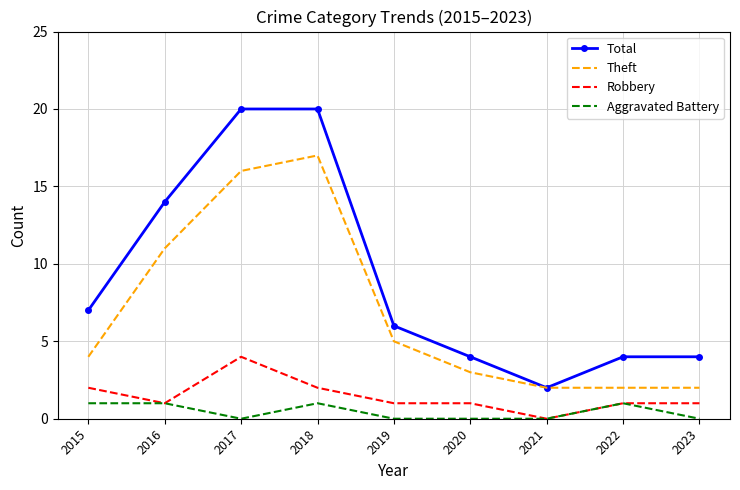

What is the sum of all Aggravated Battery values?

4